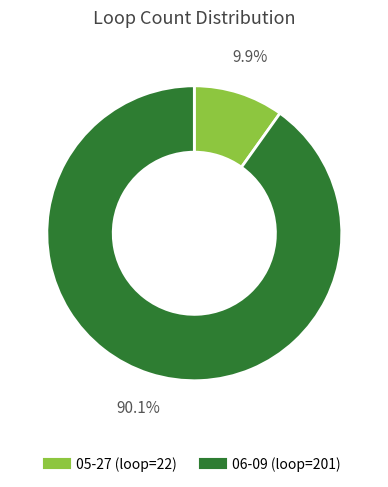

What is the majority slice?

06-09